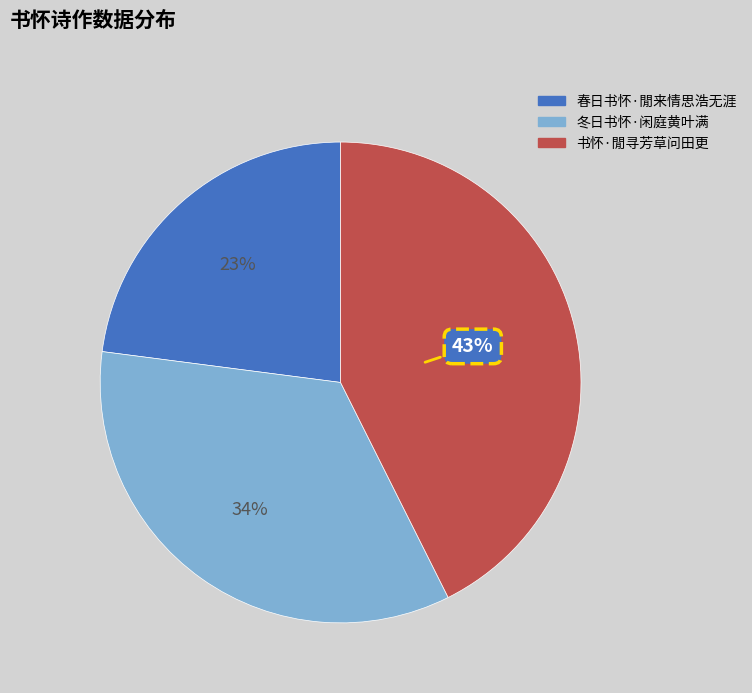

What is the largest slice in the pie chart?

书怀·閒寻芳草问田更